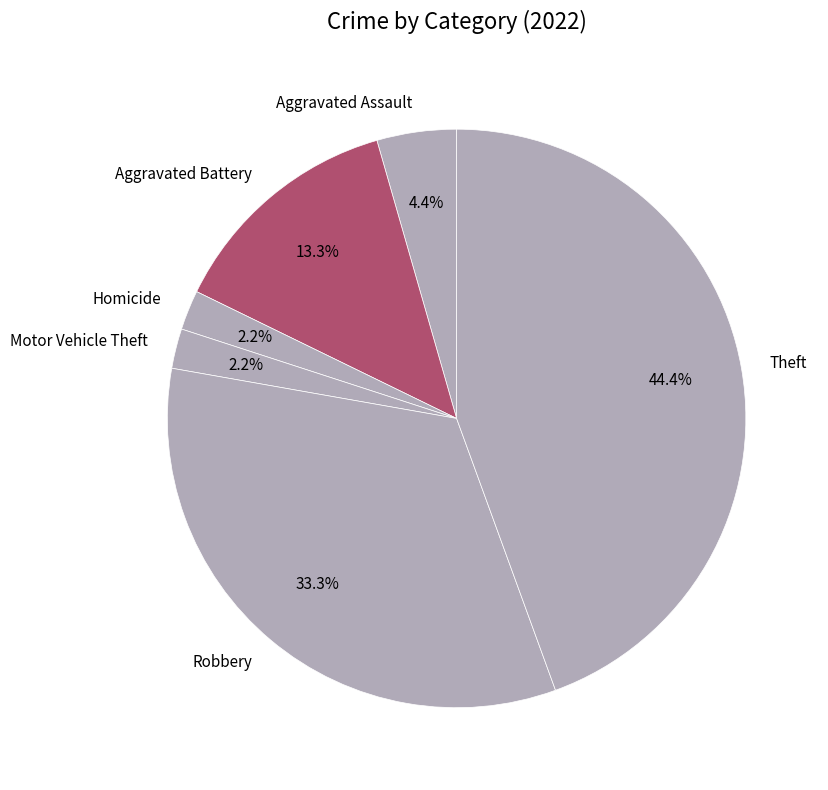

How many segments does this pie chart have?

6